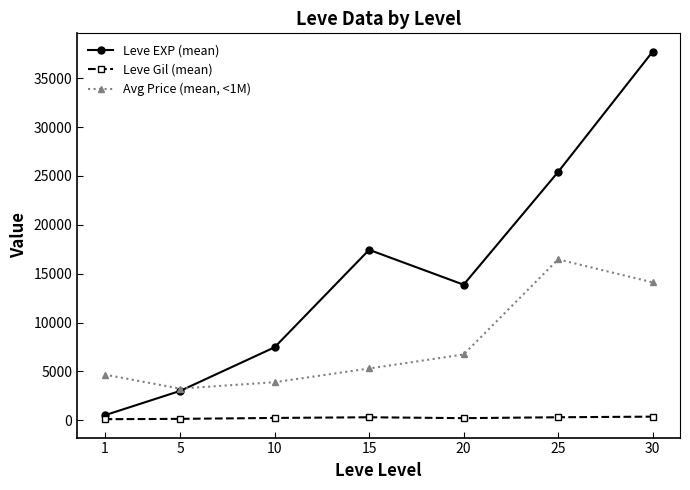

What is the value of the Leve EXP (mean) point at the 7th from the left?

37715.0